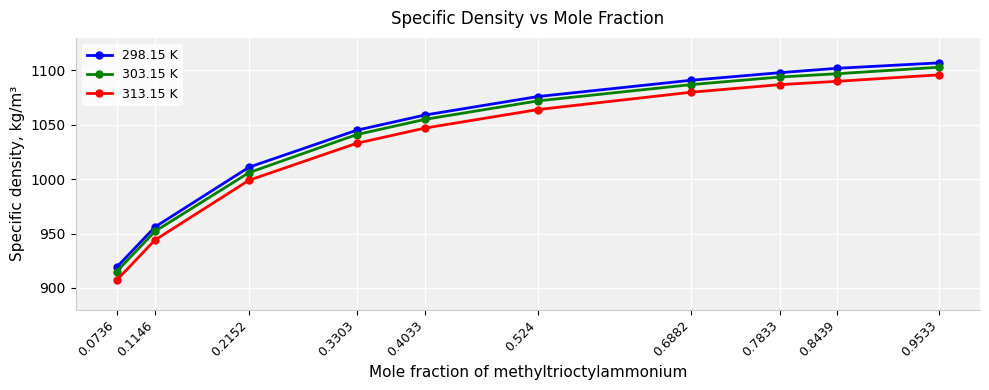

What is the difference between the 303.15 K values at 0.7833 and 0.2152?

88